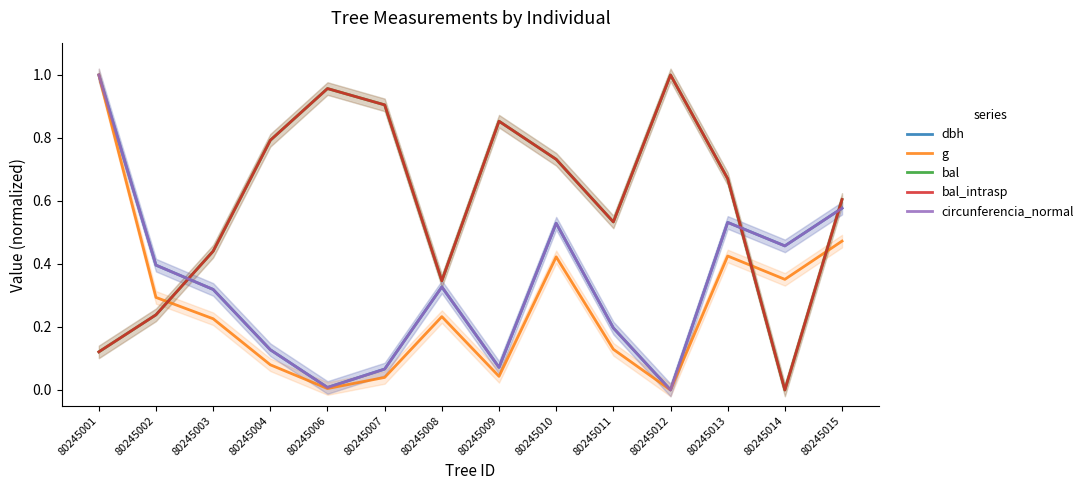

At which label does bal_intrasp reach its minimum?

80245014